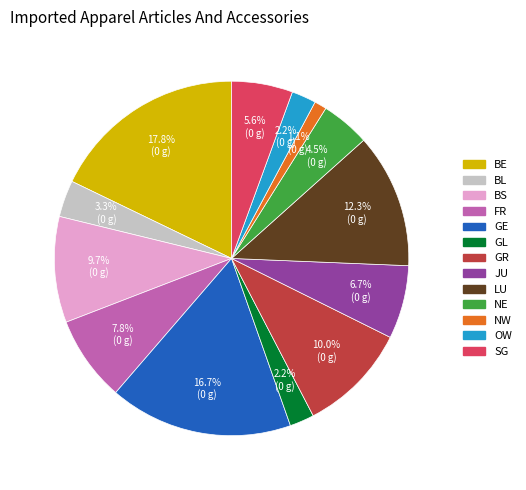

How many slices are in this pie chart?

13